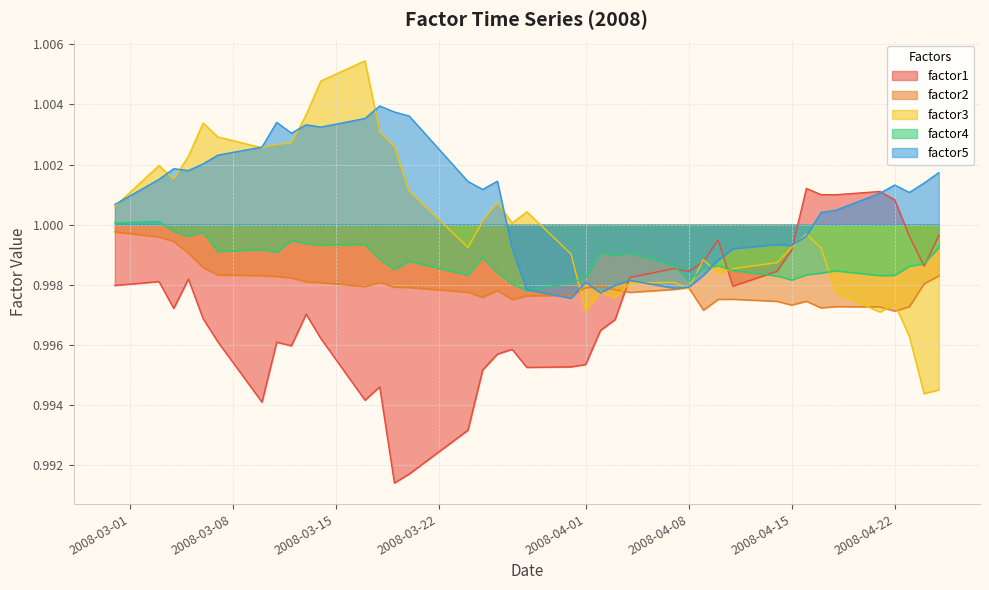

Which series has the largest total across all categories?

factor5